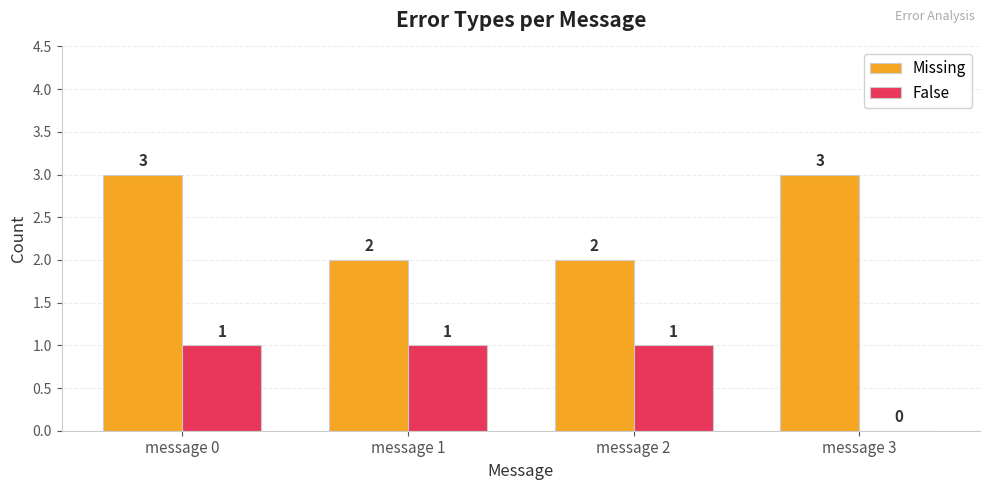

What is the greatest value displayed?

3